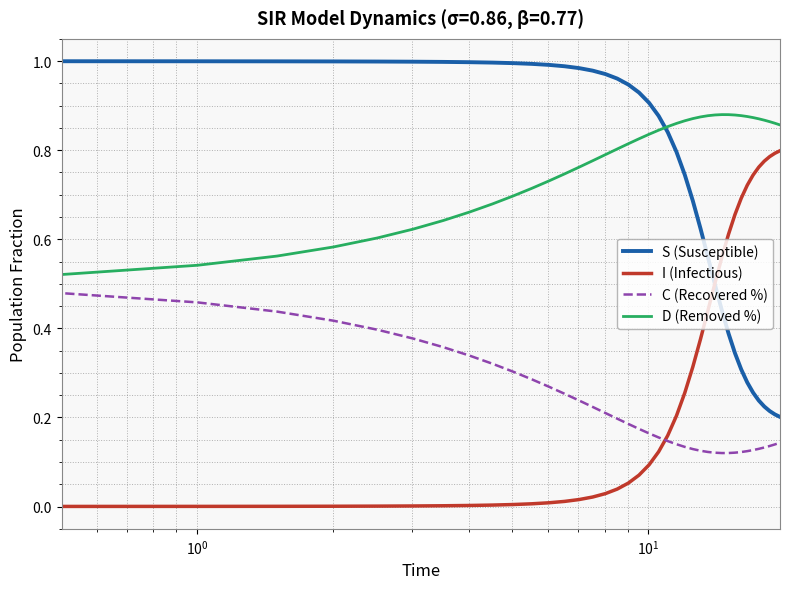

Which series ends up on top after the final intersection of C (Recovered %) and I (Infectious)?

I (Infectious)